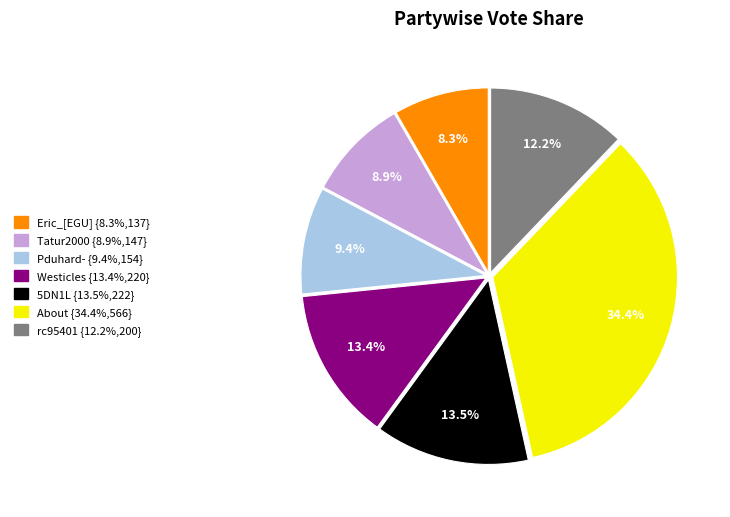

Which slice is the smallest?

Eric_[EGU]